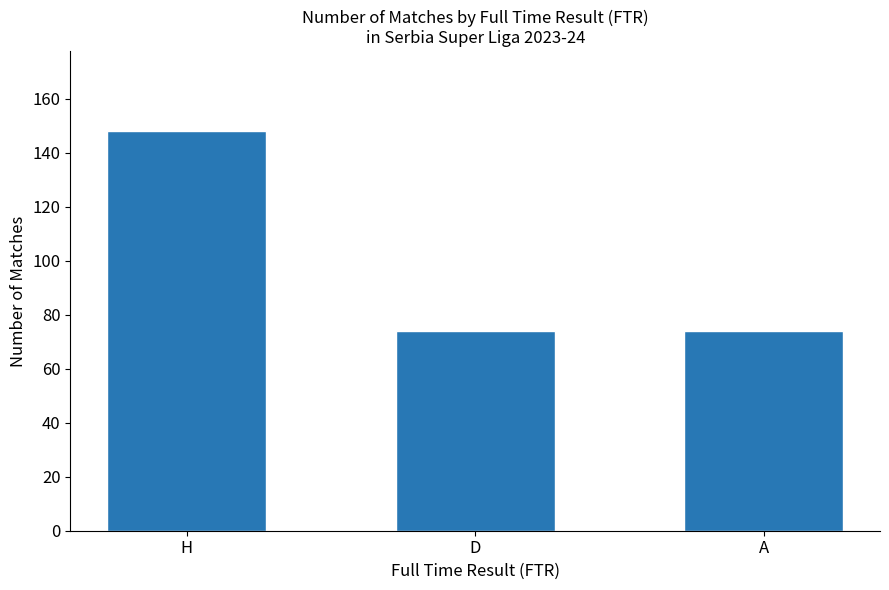

What is the label of the 1st bar from the left?

H